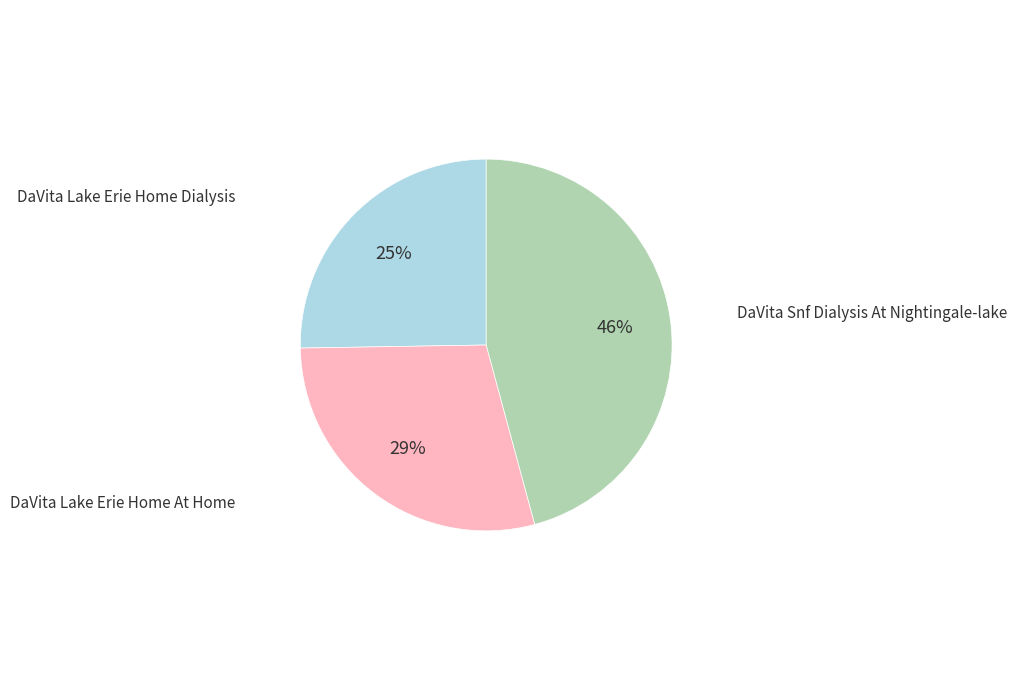

Which slice is the smallest?

DaVita Lake Erie Home Dialysis